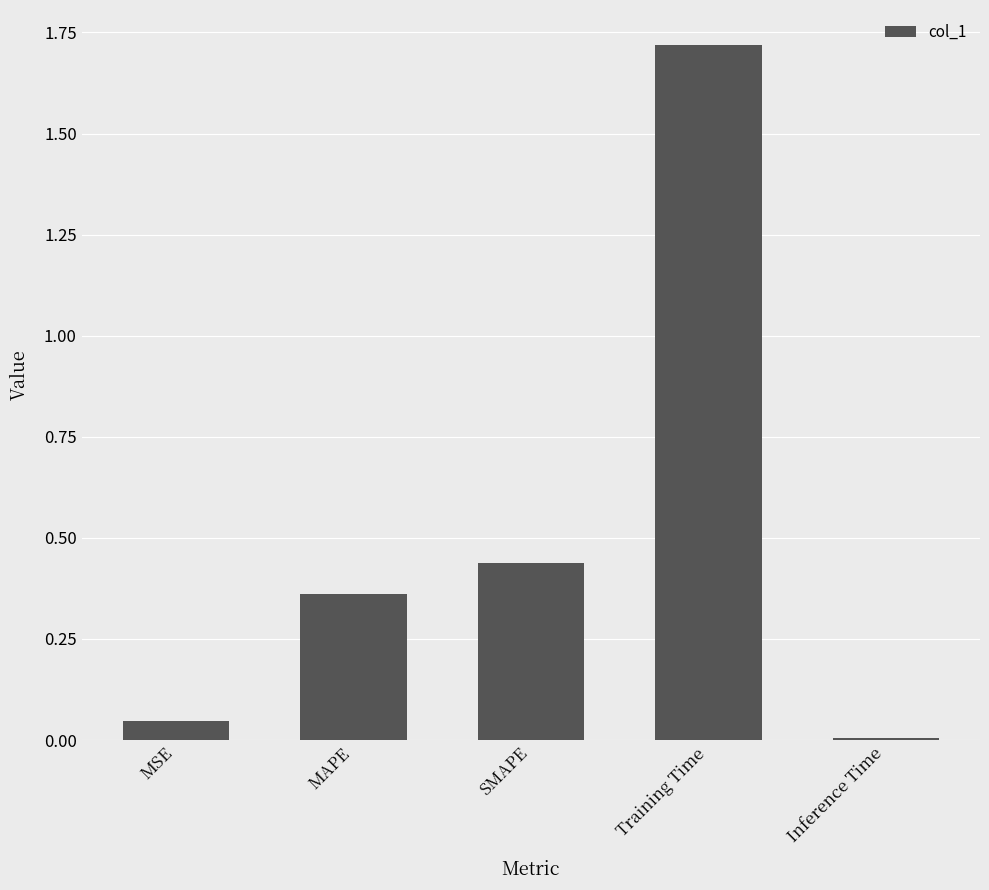

At which category does the chart reach its minimum across all series?

Inference Time